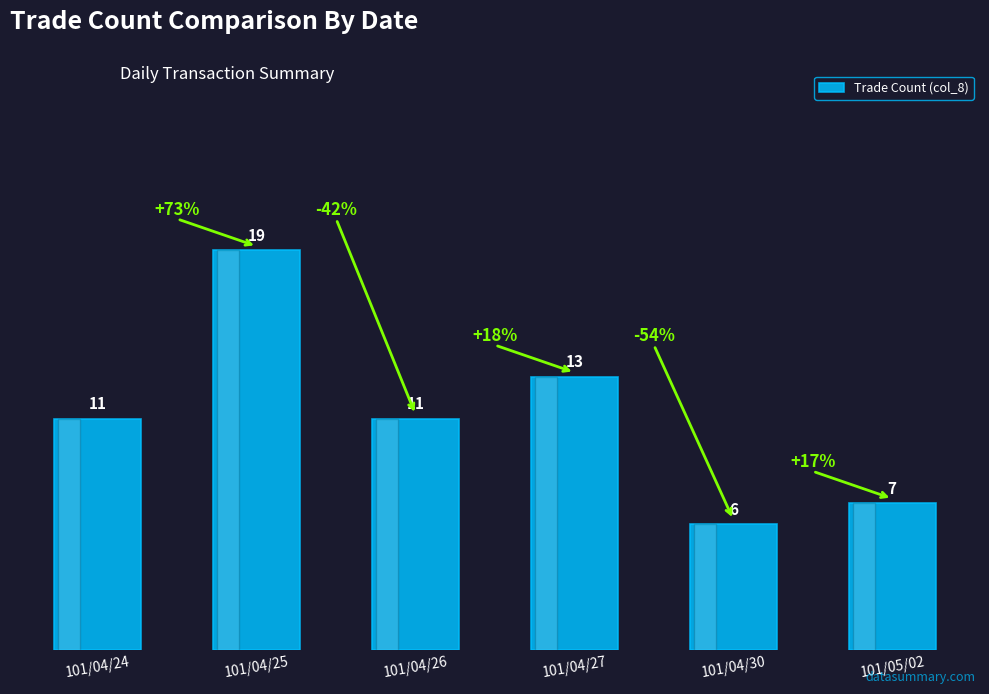

What is the value of the 4th bar from the left?

13